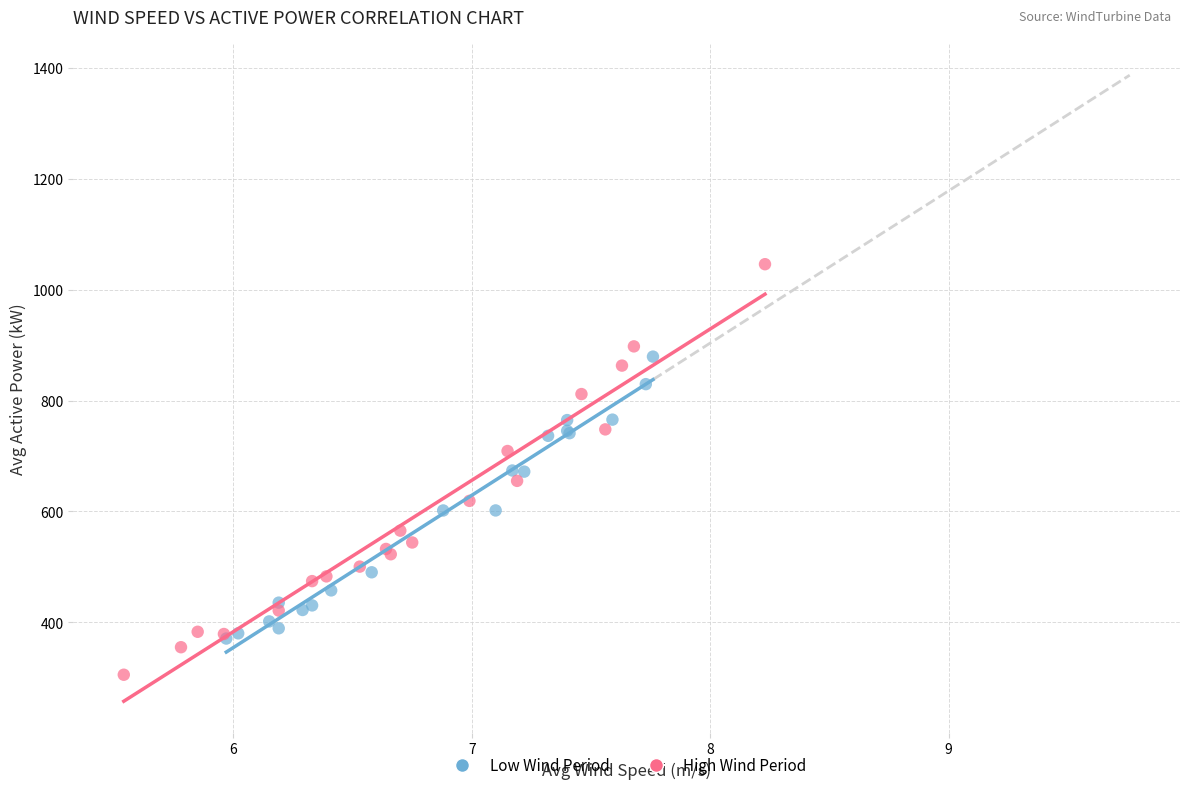

Which series reaches the minimum Y coordinate?

High Wind Period